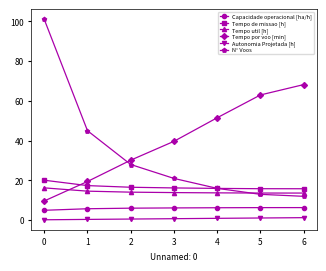

What are all the series names shown in the legend?

Capacidade operacional [ha/h], Tempo de missao [h], Tempo util [h], Tempo por voo [min], Autonomia Projetada [h], N° Voos